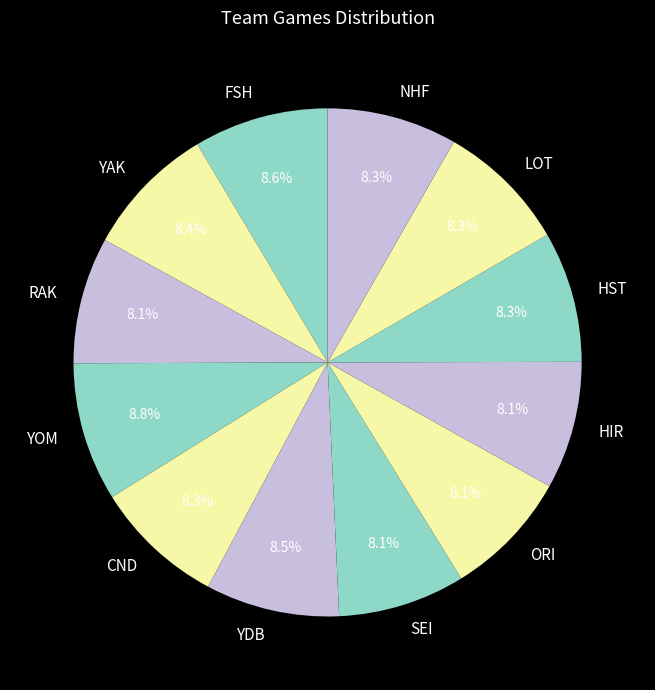

Is there a majority slice in this chart?

No